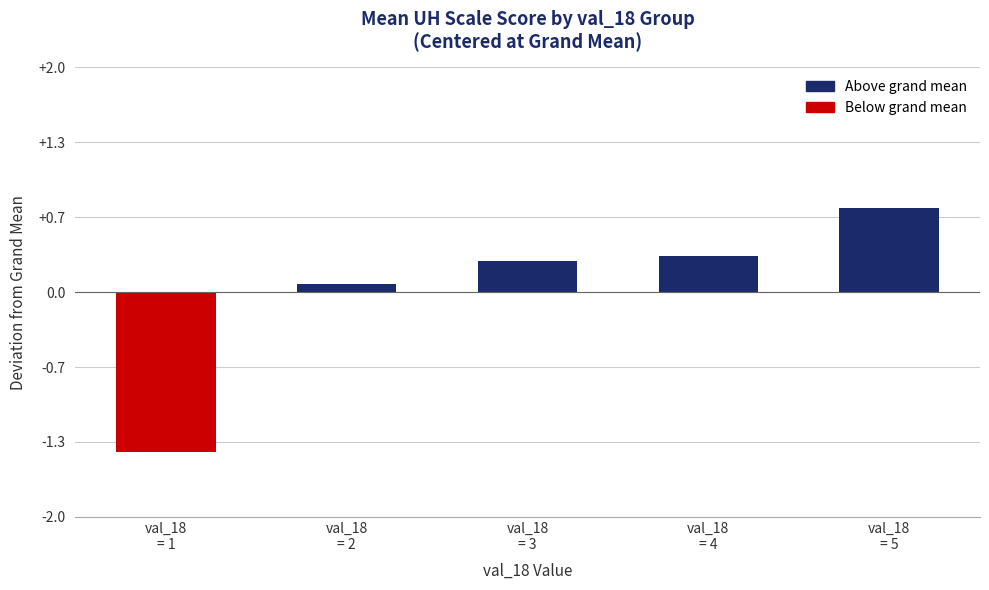

What is the value of the 2nd bar from the left?

0.1